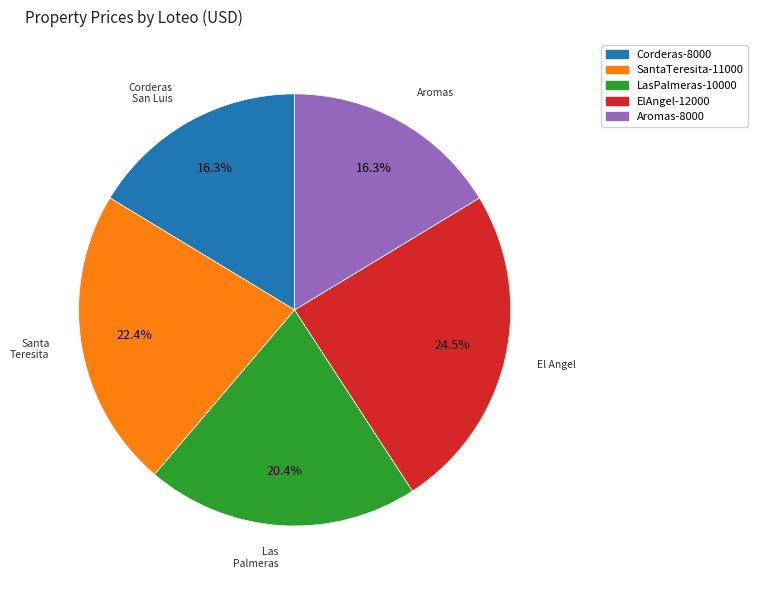

Does any single category account for the majority?

No